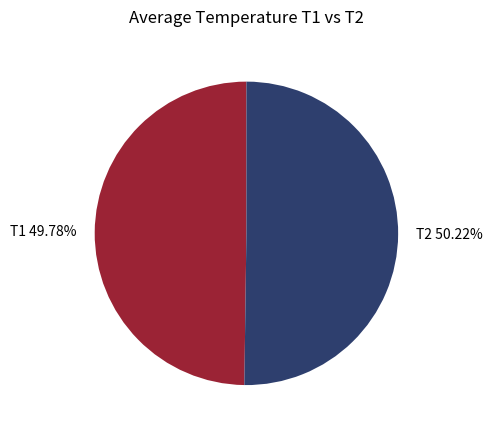

Is there any slice that represents more than half of the pie?

Yes